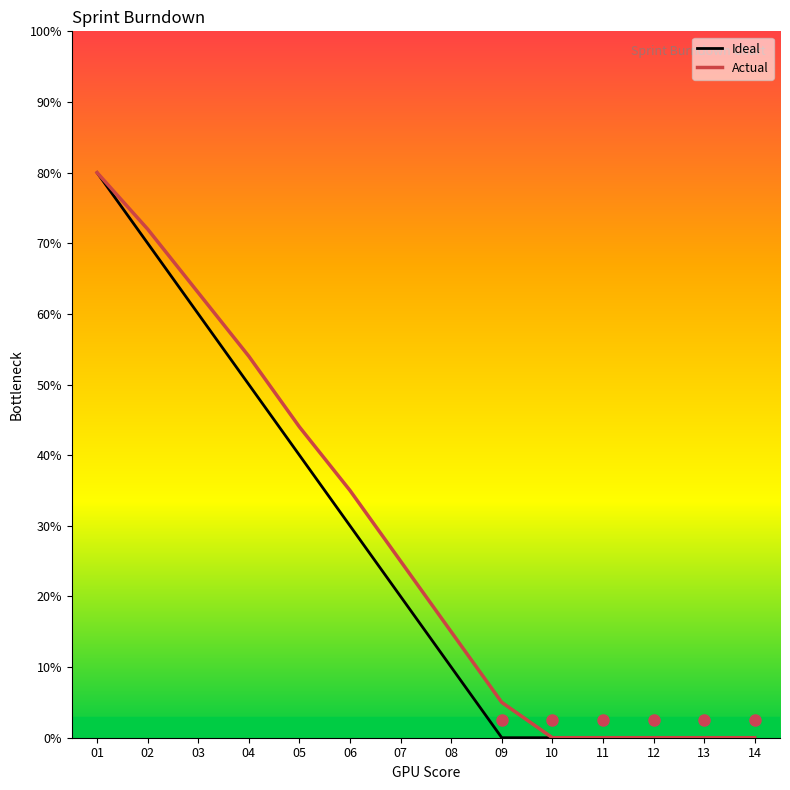

What is the sum of all Ideal values?

360